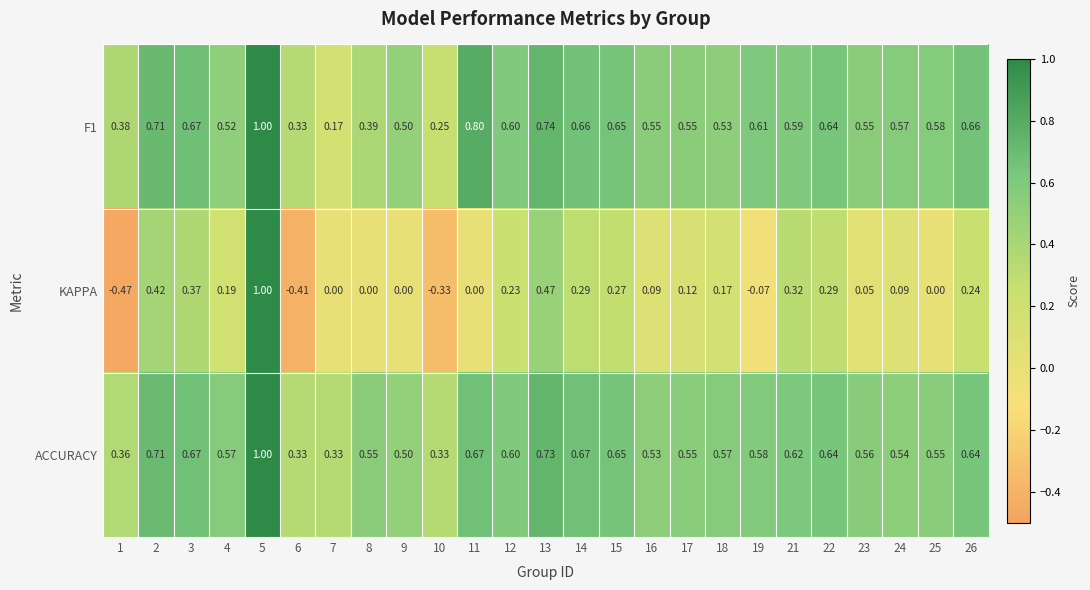

Which series changed the most between 22 and 23?

KAPPA